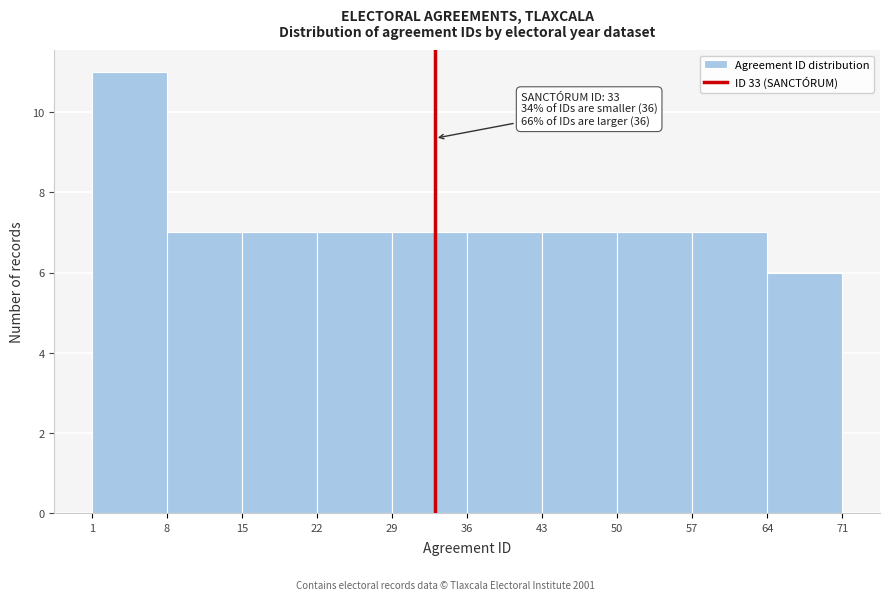

Over which range of the x-axis is the bar tallest?

1 to 8